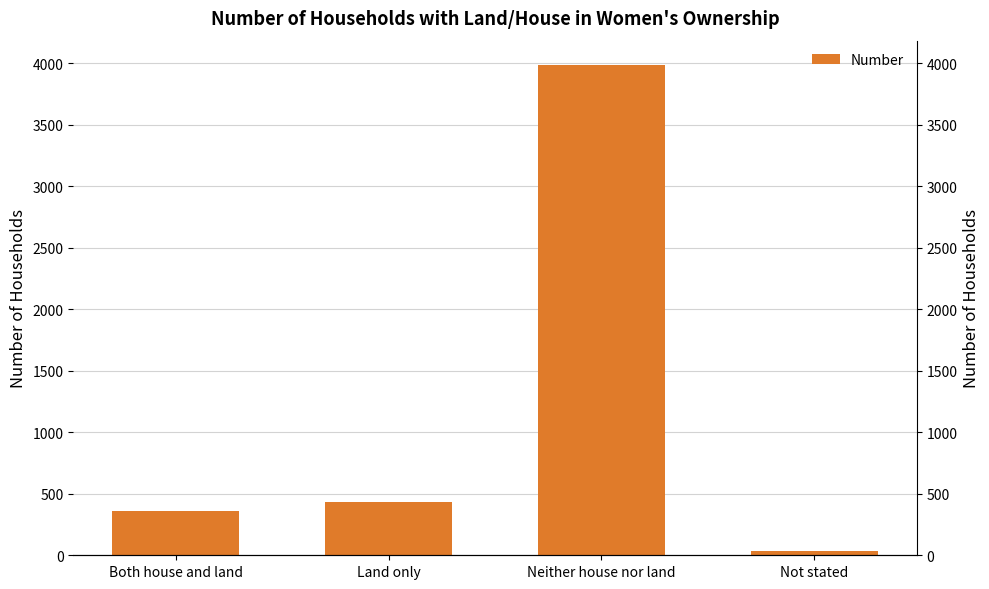

Rank the categories by value from lowest to highest.

Not stated, Both house and land, Land only, Neither house nor land